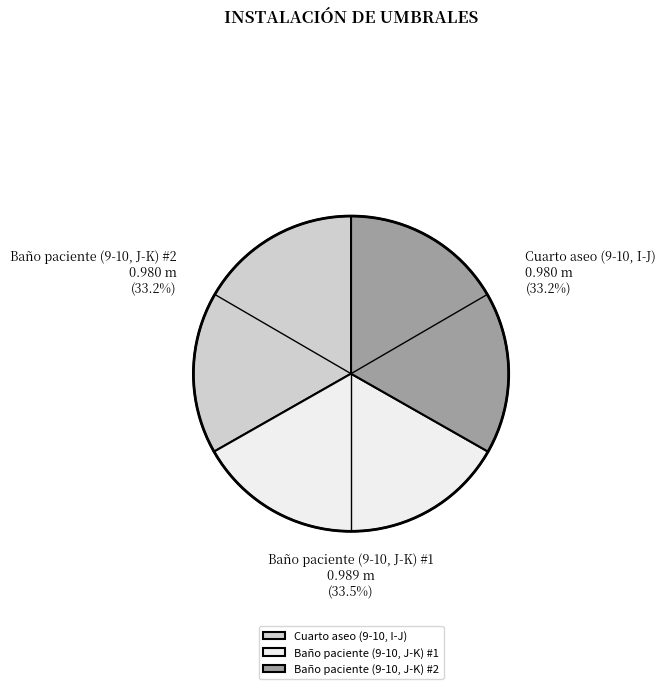

To the nearest percent, what portion does Baño paciente (9-10, J-K) #2 represent?

33%